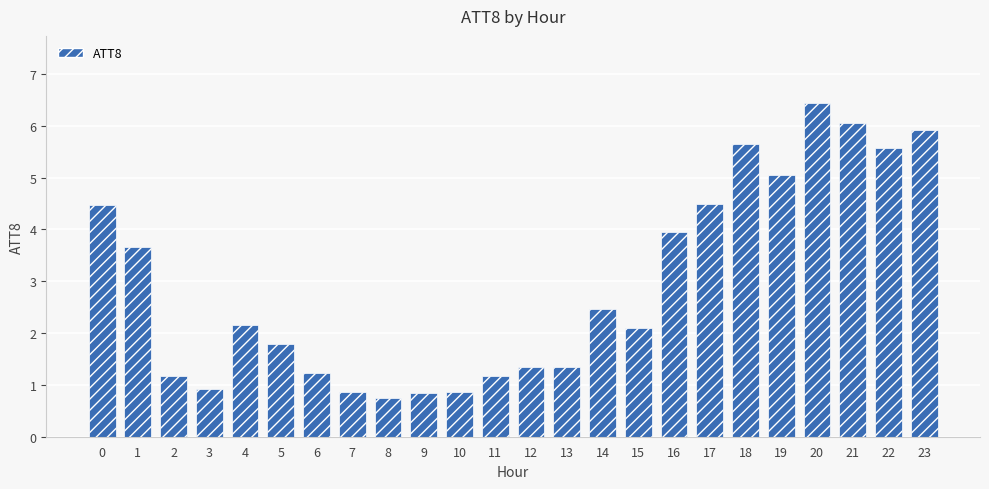

Where is the data nearest to the value 3?

14